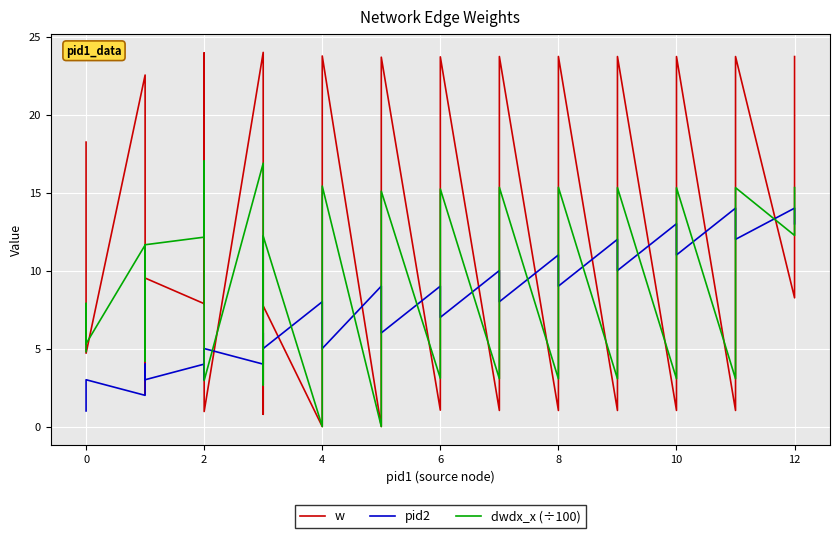

In pid2, how many points are lower than both neighbors (excluding endpoints)?

13